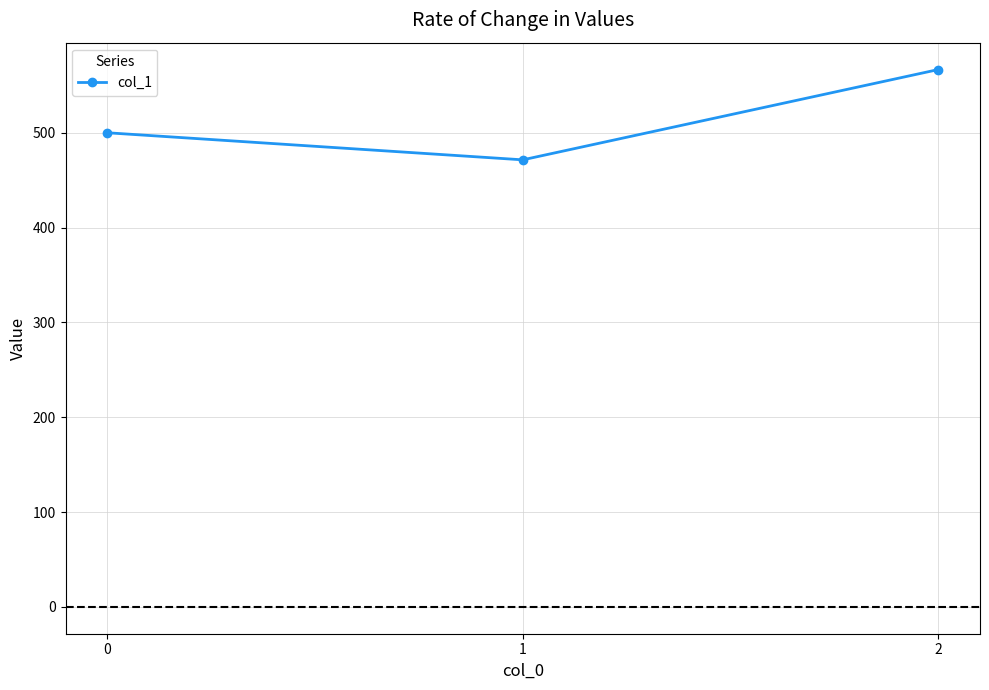

What is the maximum value shown in the chart?

566.7